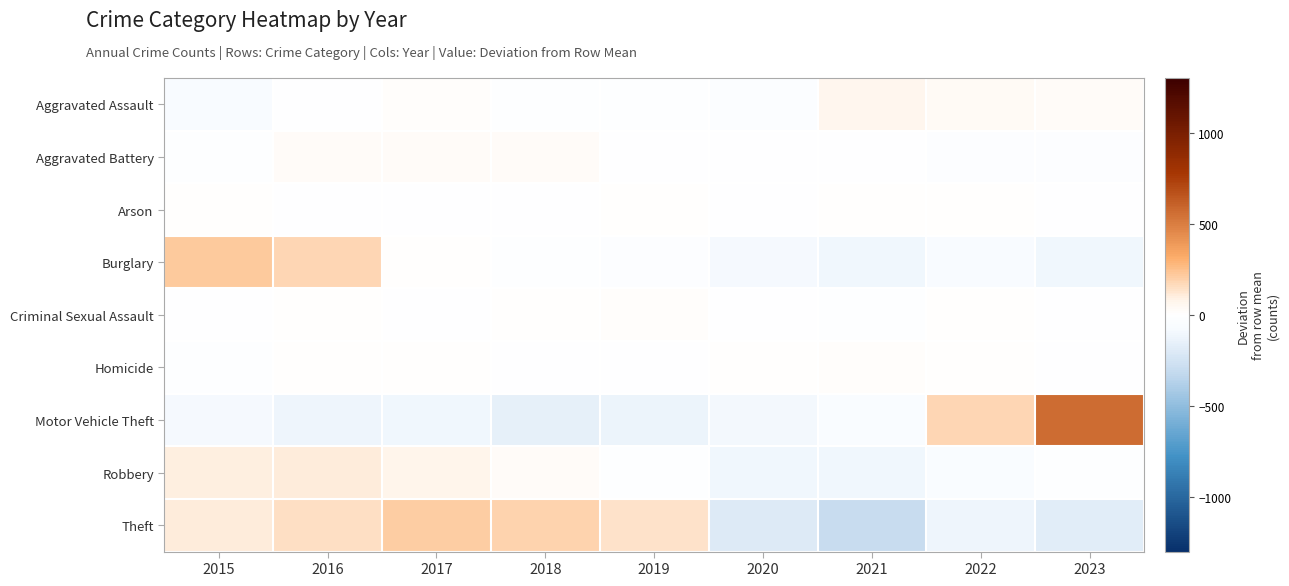

Which series has the largest range (max minus min)?

Motor Vehicle Theft